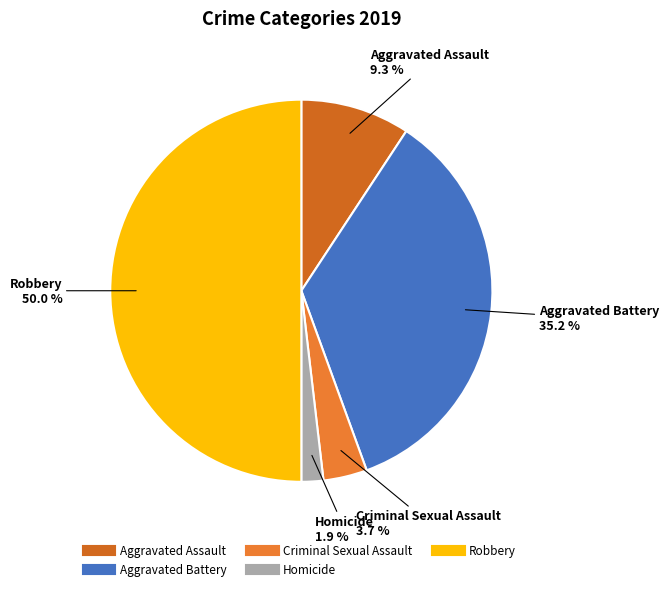

Combined, do Criminal Sexual Assault and Robbery account for over 50%?

Yes